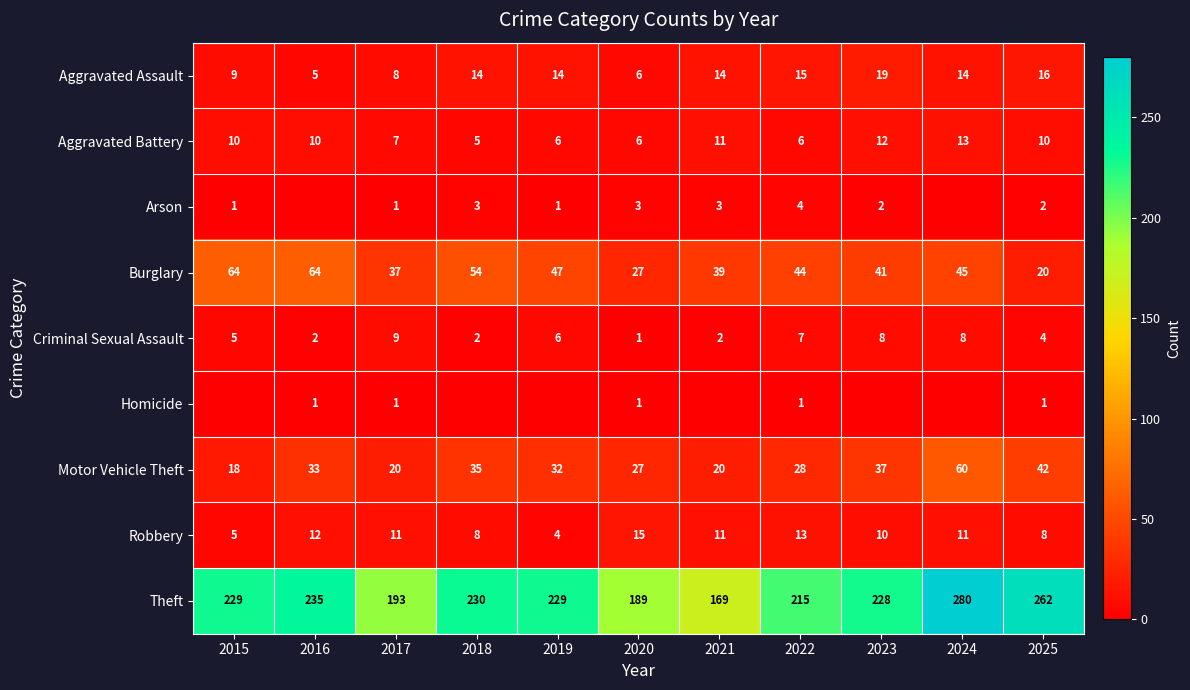

Is it true that Theft equals 169 at 2021?

True